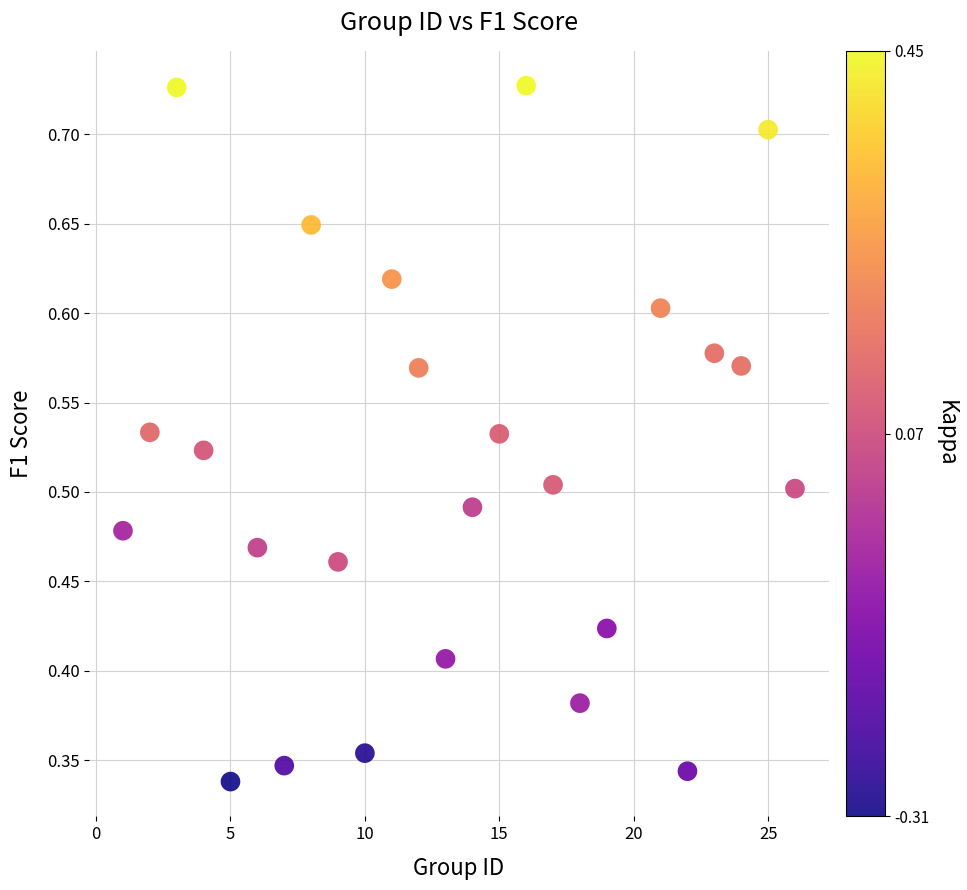

What is the range of X values (max minus min)?

25.0